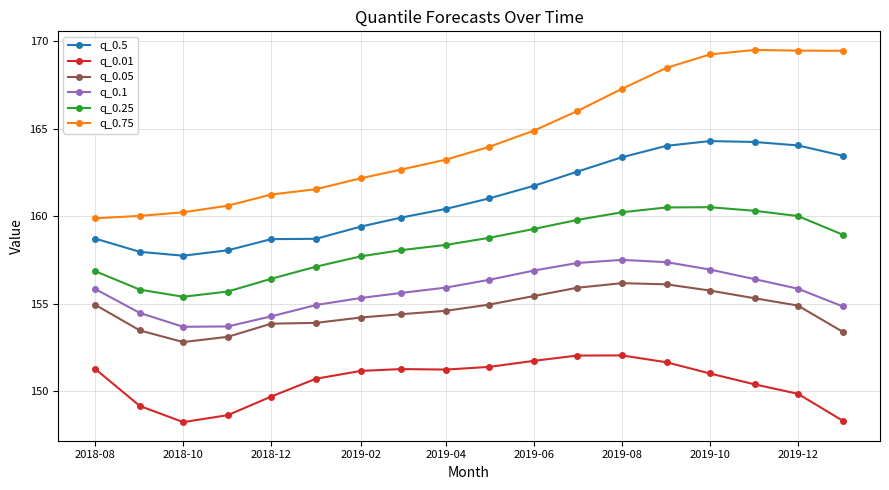

What is the maximum value shown in the chart?

169.5